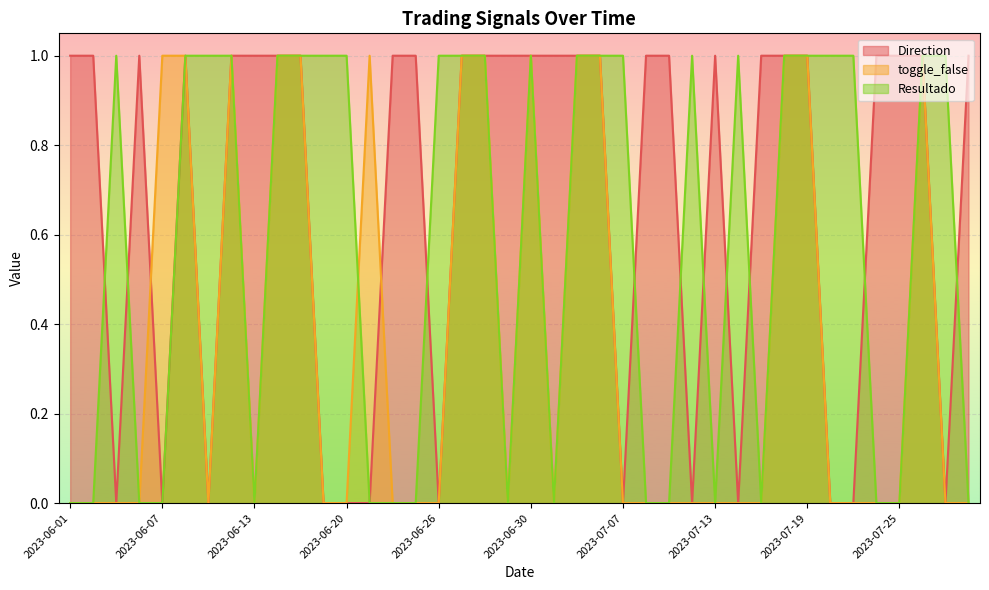

Count the Direction values in the range 0 to 1.

40